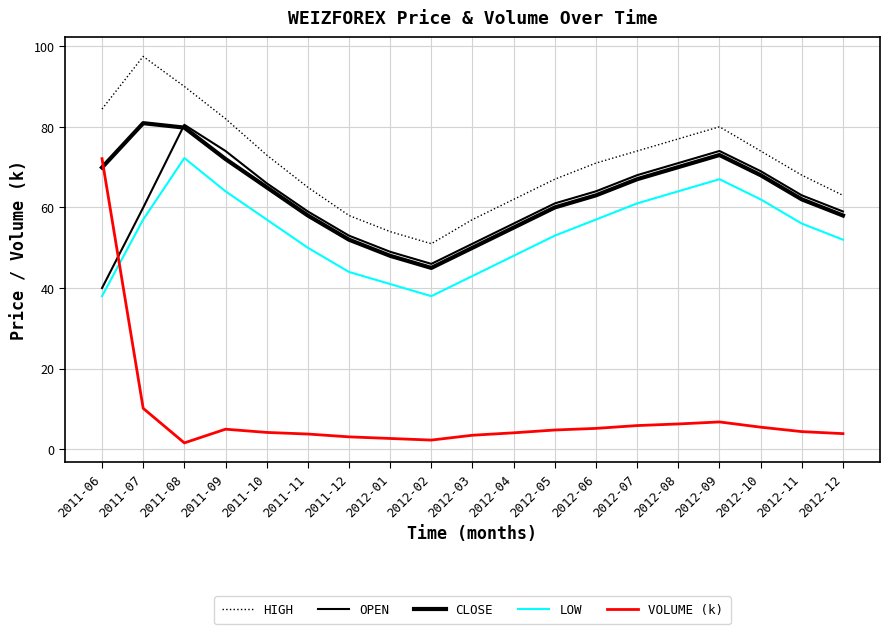

Reading left to right, list all the values displayed in this chart.

HIGH: 84.4	97.5	90.0	82.0	73.0	65.0	58.0	54.0	51.0	57.0	62.0	67.0	71.0	74.0	77.0	80.0	74.0	68.0	63.0
OPEN: 40.0	60.0	80.5	74.0	66.0	59.0	53.0	49.0	46.0	51.0	56.0	61.0	64.0	68.0	71.0	74.0	69.0	63.0	59.0
CLOSE: 69.9	80.9	79.8	72.0	65.0	58.0	52.0	48.0	45.0	50.0	55.0	60.0	63.0	67.0	70.0	73.0	68.0	62.0	58.0
LOW: 38.0	57.0	72.2	64.0	57.0	50.0	44.0	41.0	38.0	43.0	48.0	53.0	57.0	61.0	64.0	67.0	62.0	56.0	52.0
VOLUME (k): 72.1	10.2	1.6	5.0	4.2	3.8	3.1	2.7	2.3	3.5	4.1	4.8	5.2	5.9	6.3	6.8	5.5	4.4	3.9